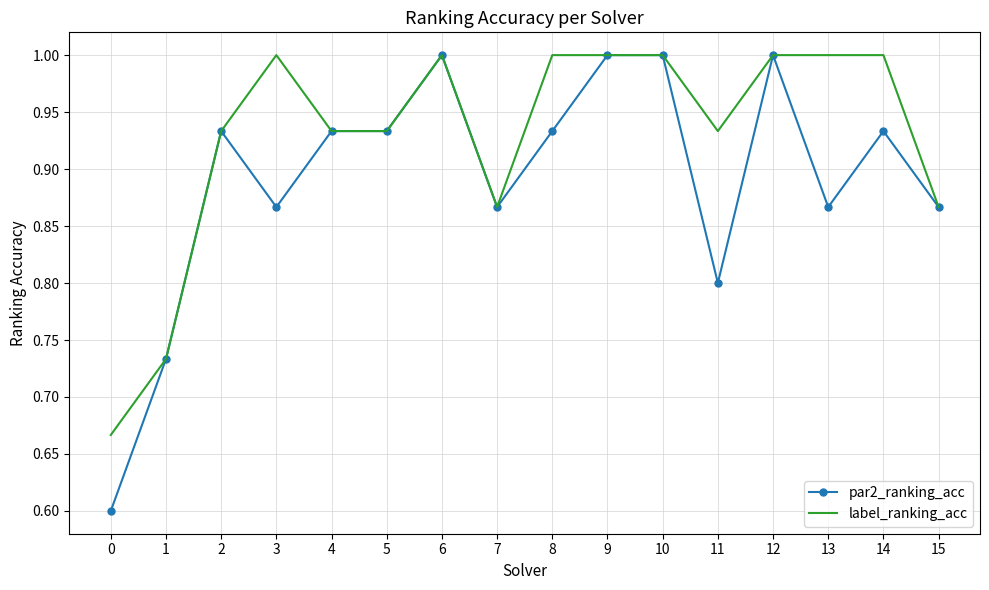

True or false: label_ranking_acc has a value of 1.6 at 13.

False